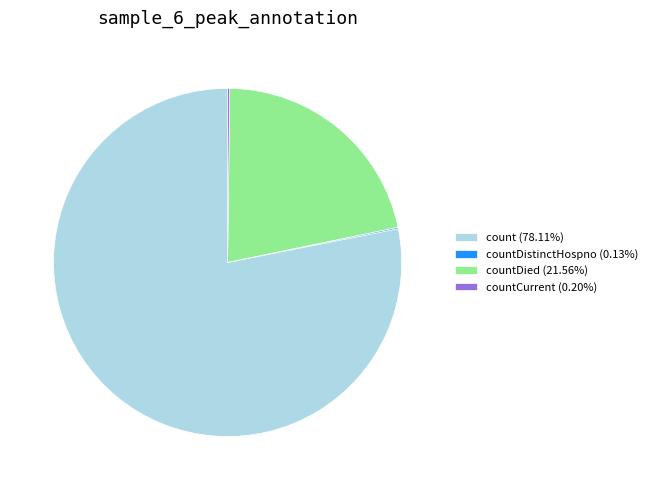

Is there any slice that represents more than half of the pie?

Yes